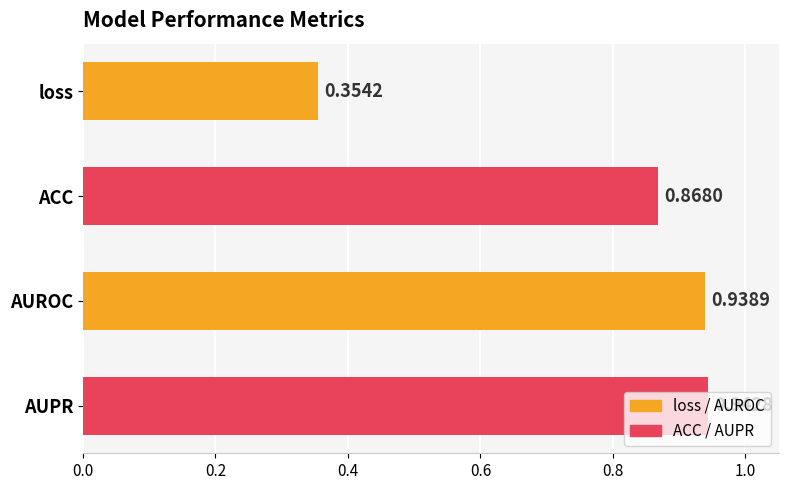

Where is the data nearest to the value 0?

loss